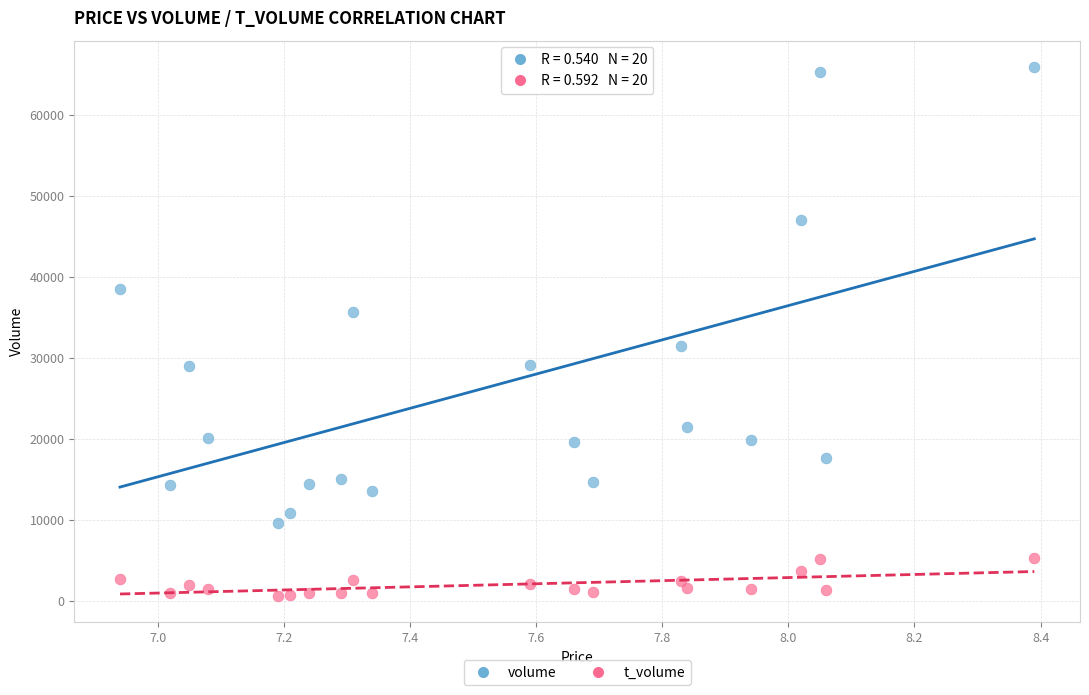

In the volume series, what Y value is closest to 37798?

38598